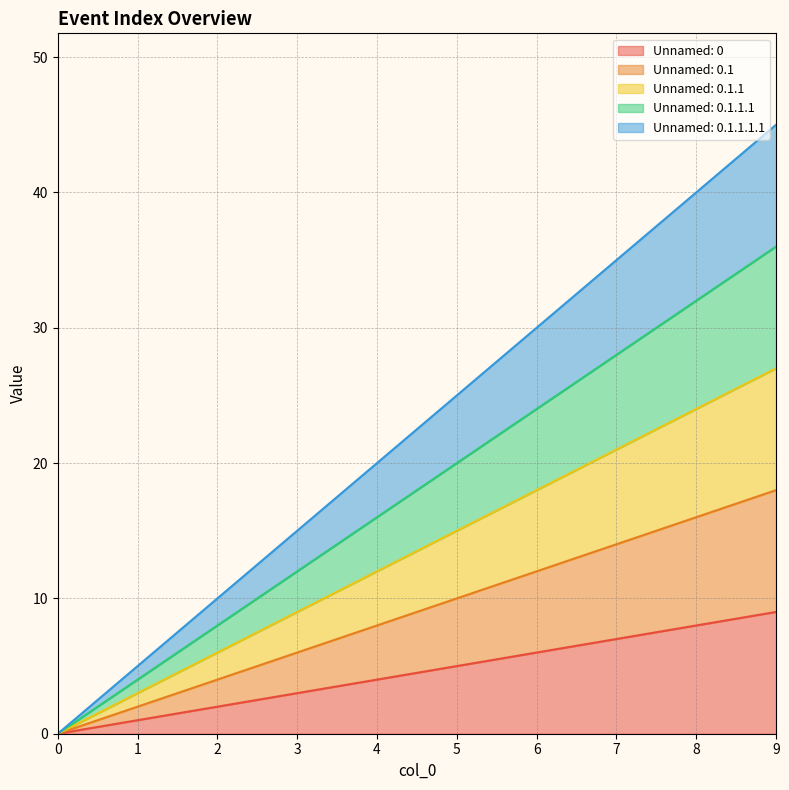

True or false: Unnamed: 0.1.1.1 and Unnamed: 0.1 cross at least once.

False